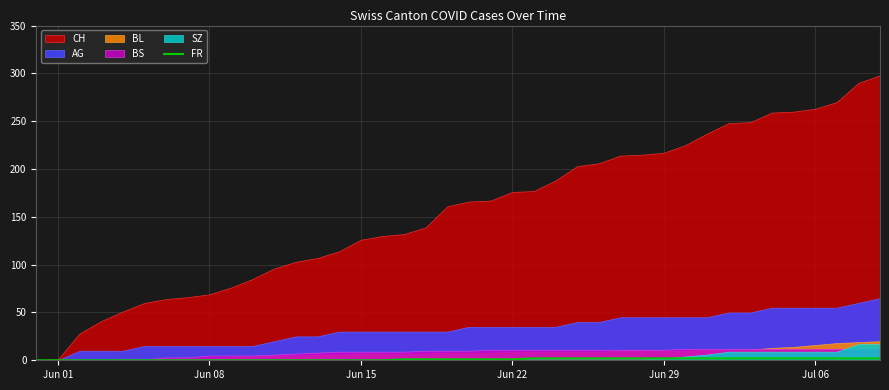

How many values are below 1?

17